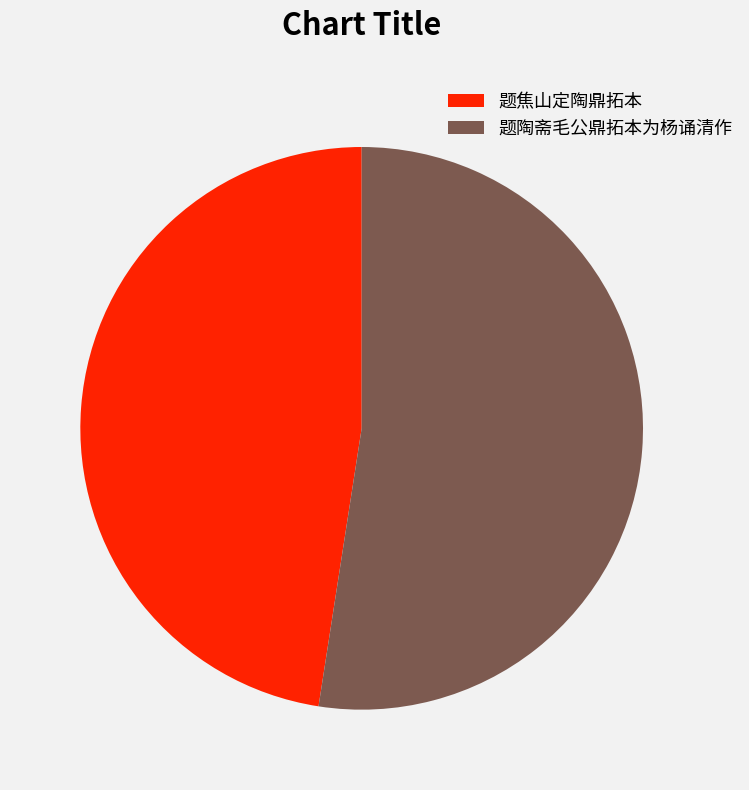

Combined, do 题陶斋毛公鼎拓本为杨诵清作 and 题焦山定陶鼎拓本 account for over 50%?

Yes